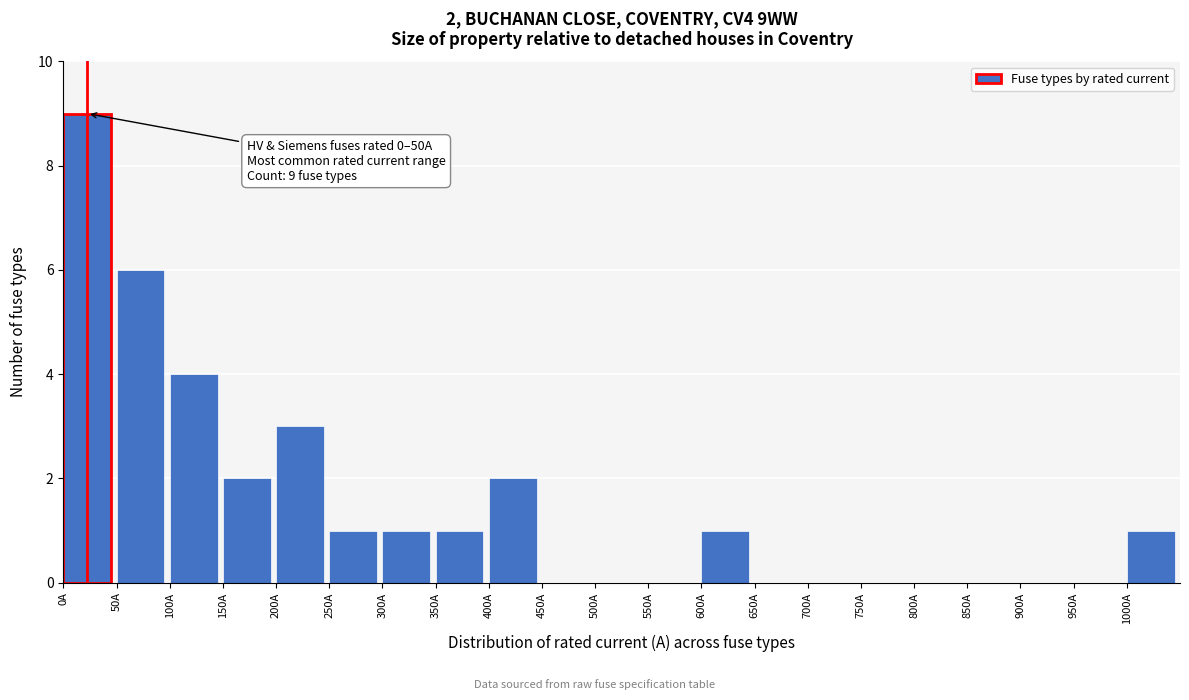

Over which range of the x-axis is the bar tallest?

0 to 50